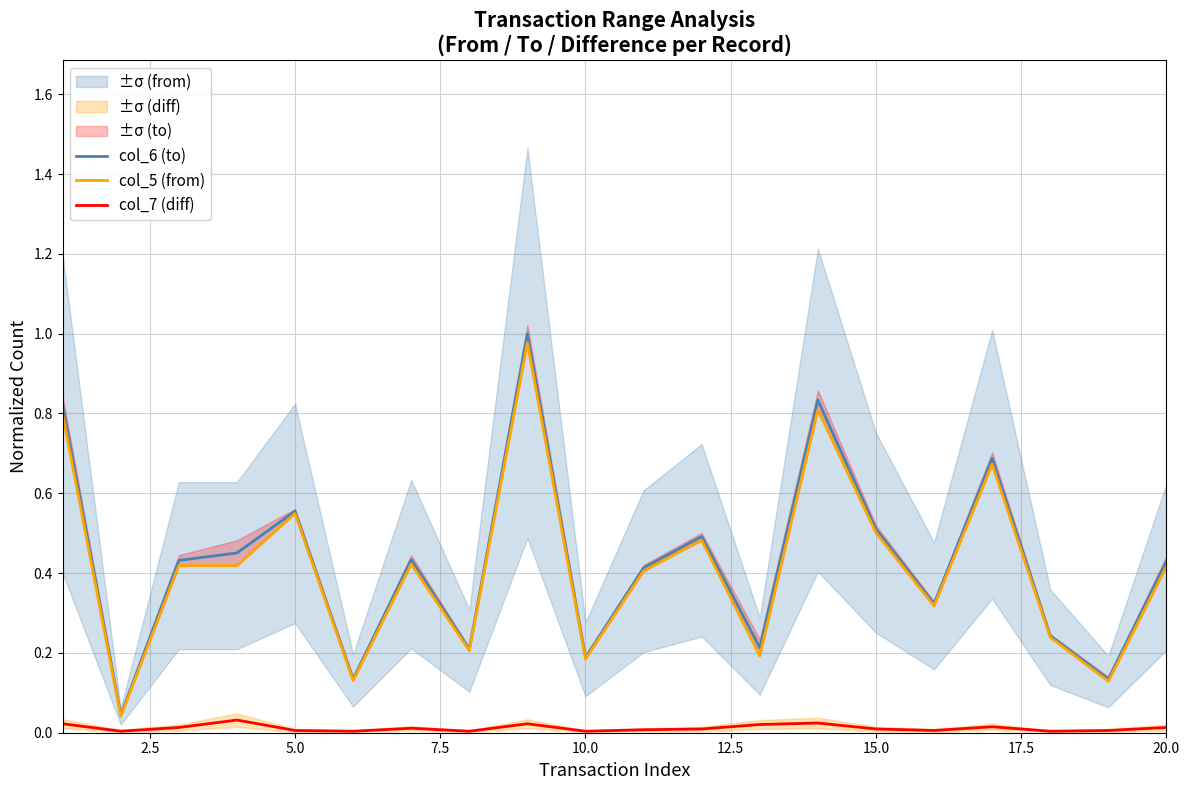

What is the highest value of the col_6 (to) series?

1.0